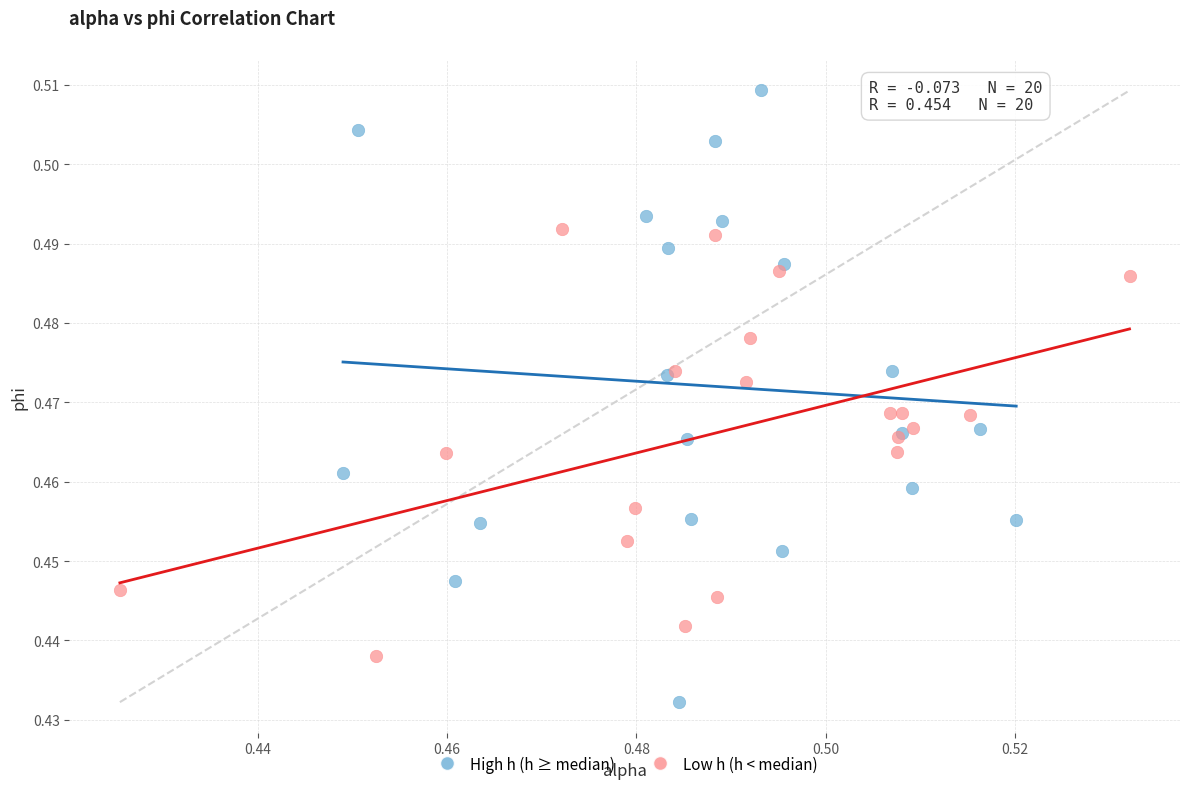

Which series has the largest Y range (max minus min)?

High h (h ≥ median)